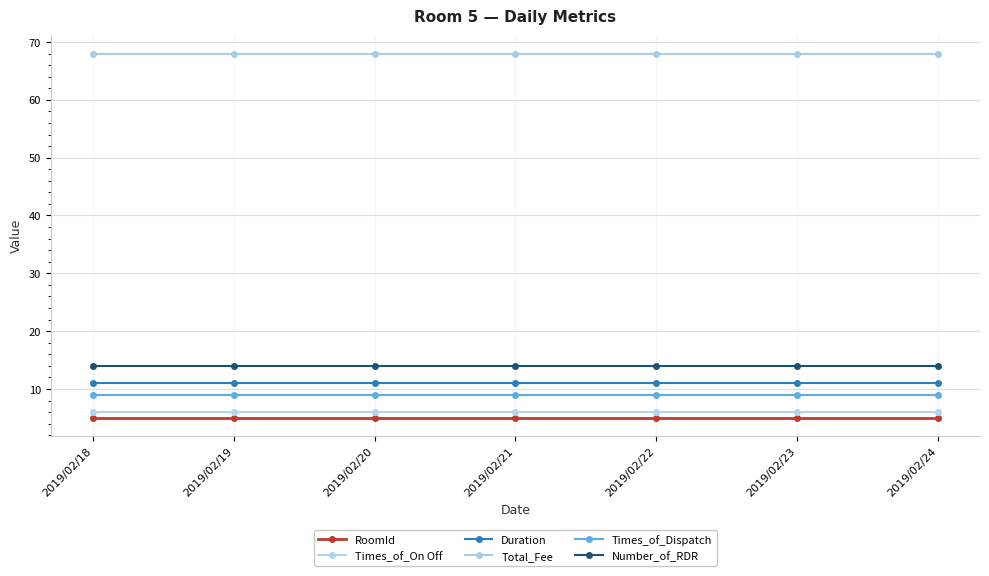

What are all the series names shown in the legend?

RoomId, Times_of_On Off, Duration, Total_Fee, Times_of_Dispatch, Number_of_RDR